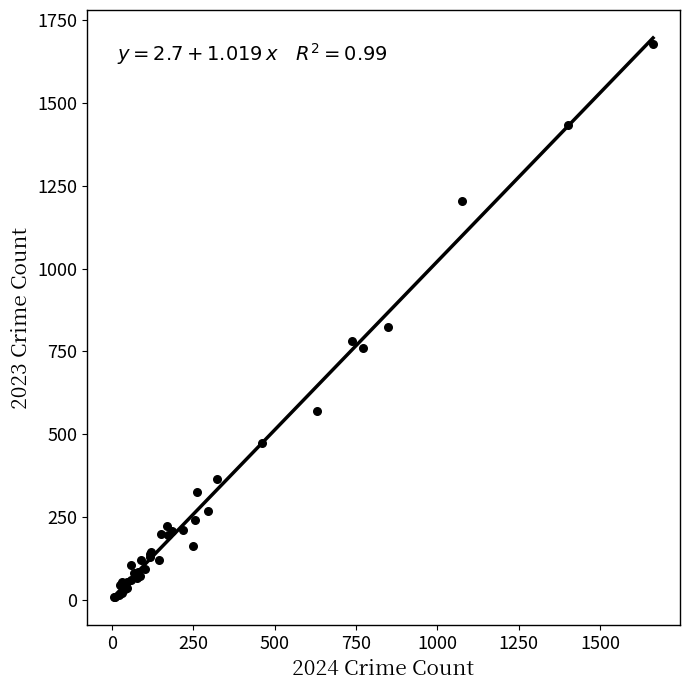

What Y value in the scatter plot is closest to 843?

822